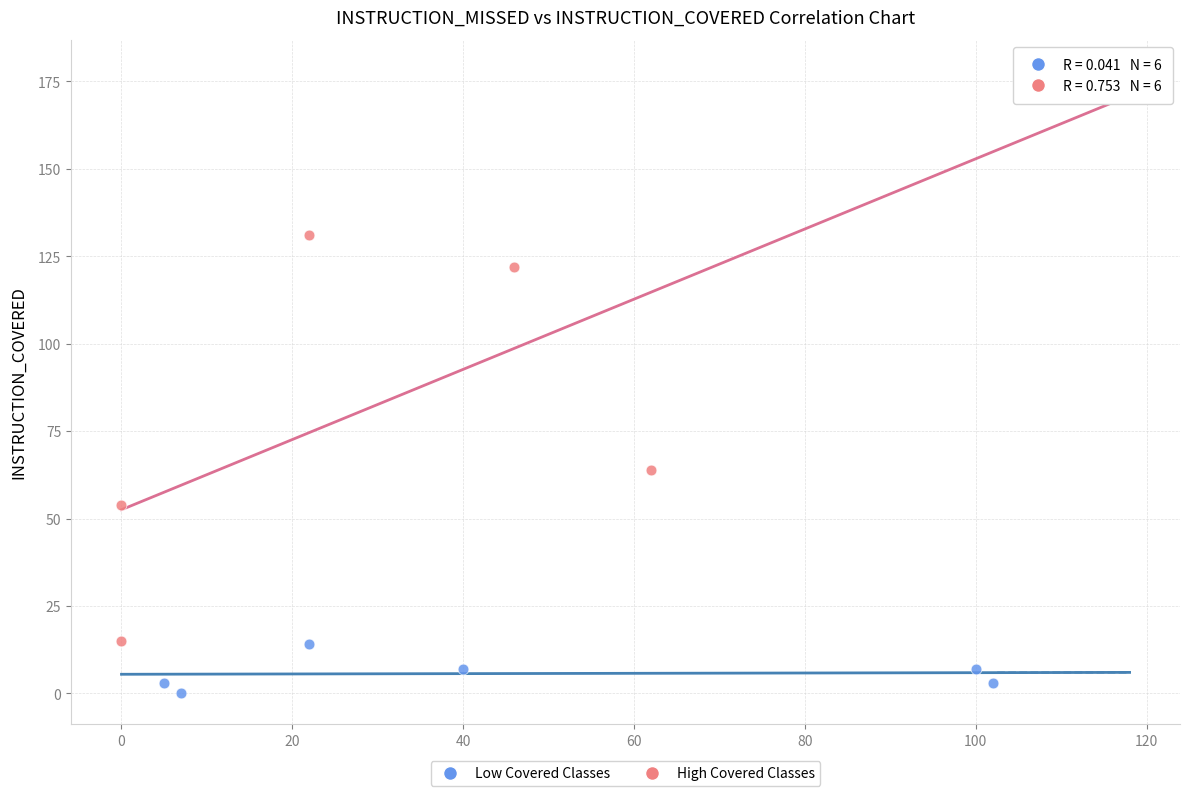

Which series has the largest Y range (max minus min)?

High Covered Classes